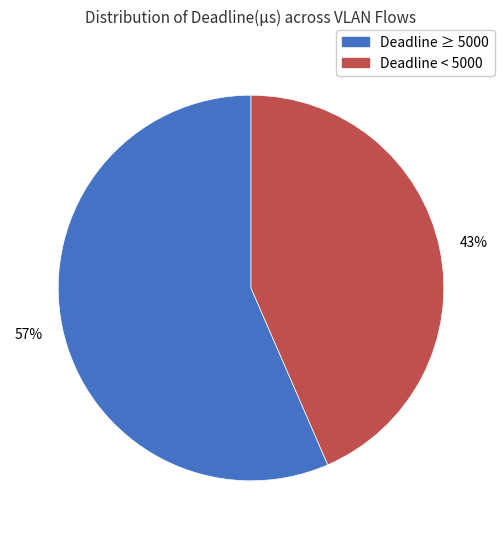

Is there any slice that represents more than half of the pie?

Yes